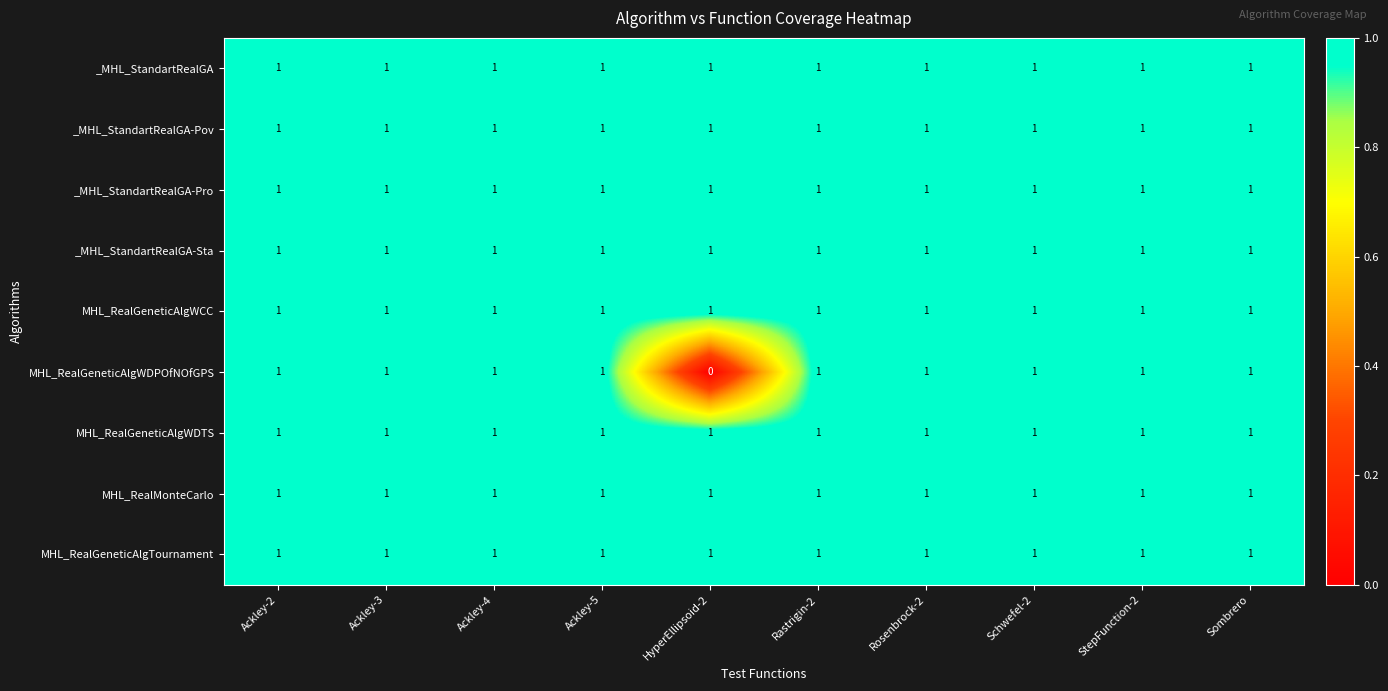

What is the sum of all _MHL_StandartRealGA-Pro values?

10